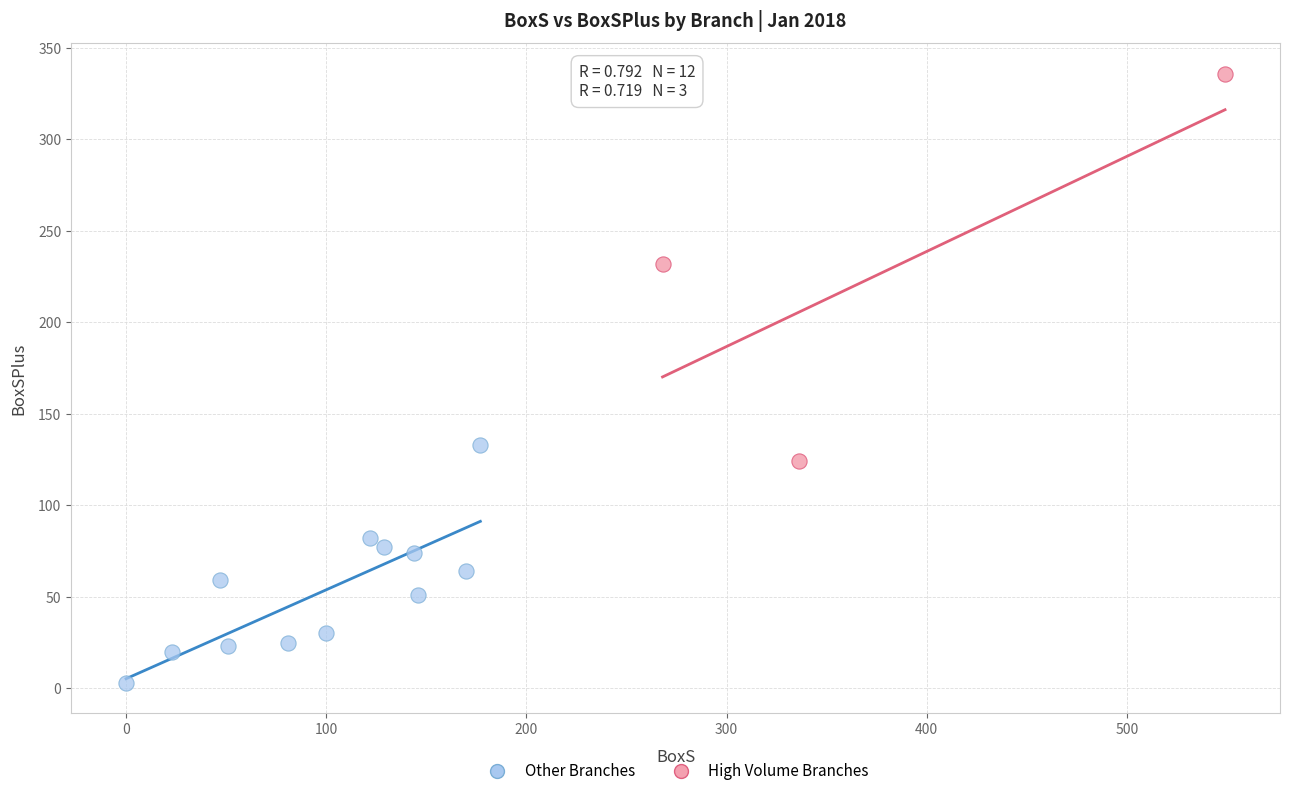

Which series contains the lowest Y value?

Other Branches